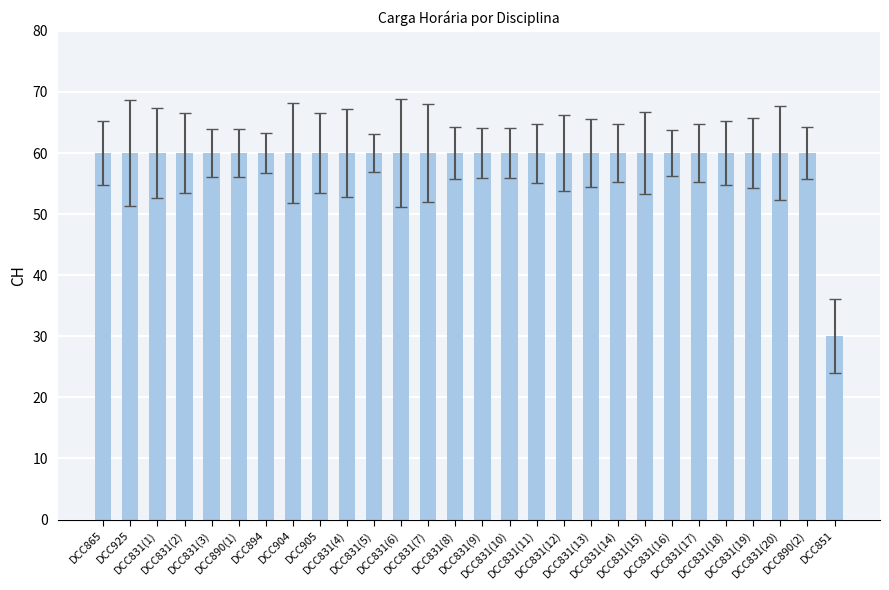

What is the difference between the second highest and minimum values?

30